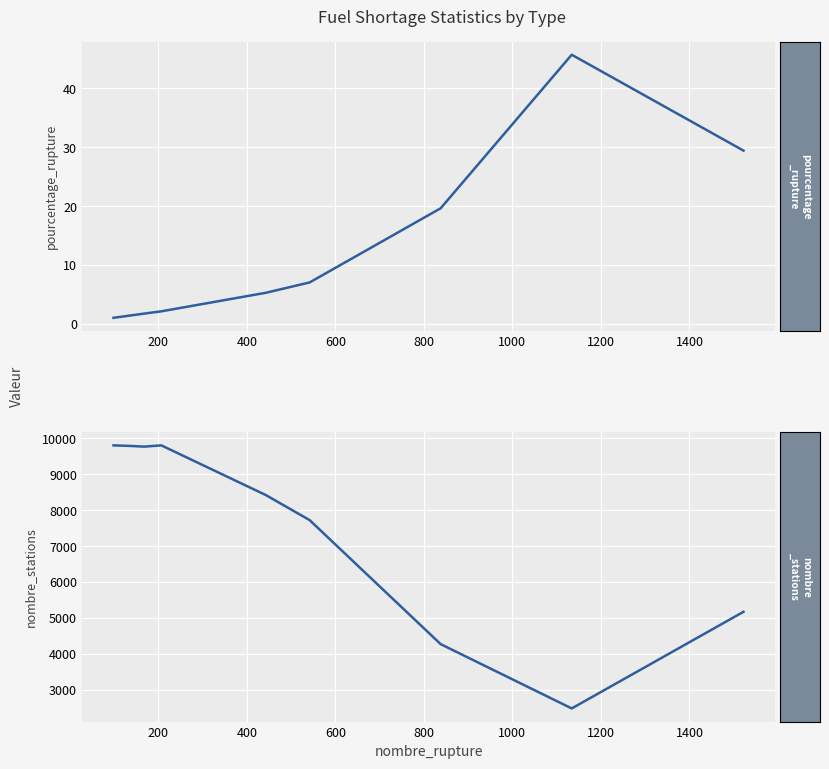

What are all the series names shown in the legend?

pourcentage_rupture, nombre_stations